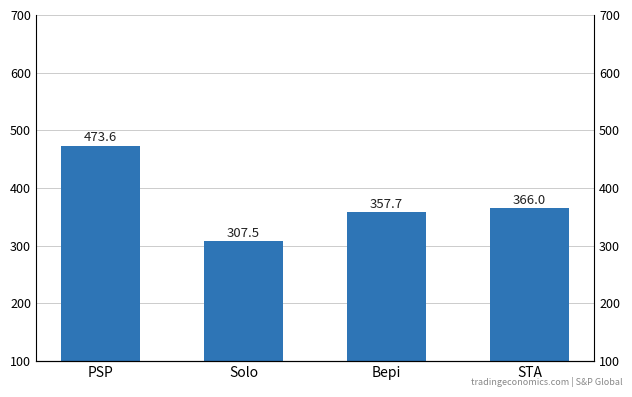

How many distinct data groups are displayed?

1